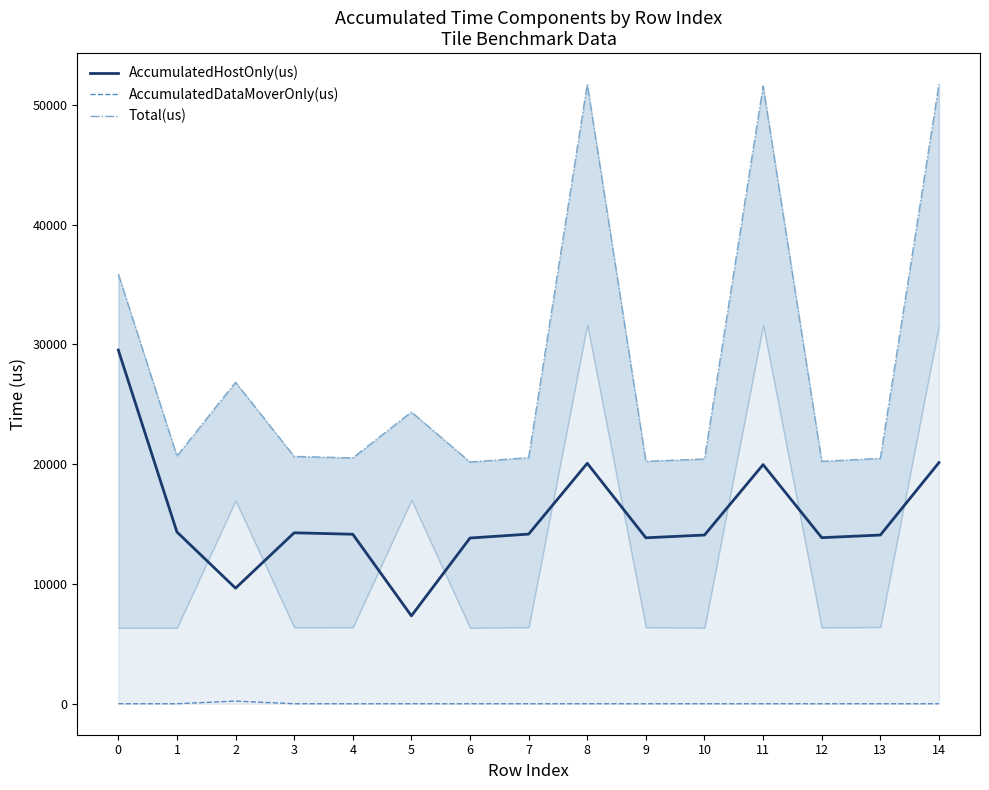

What is the difference between the second highest and second lowest values in the AccumulatedHostOnly(us) series?

10484.0